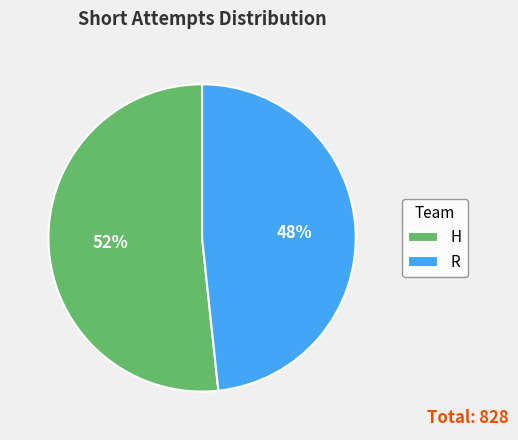

Count the number of slices in the pie.

2